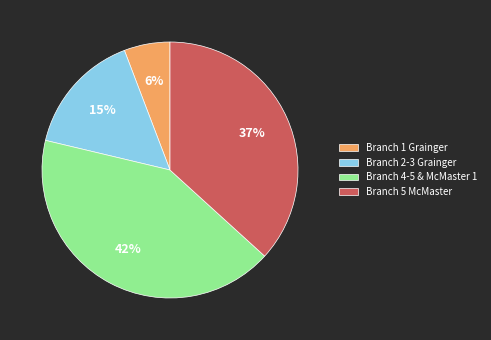

Count the number of slices in the pie.

4